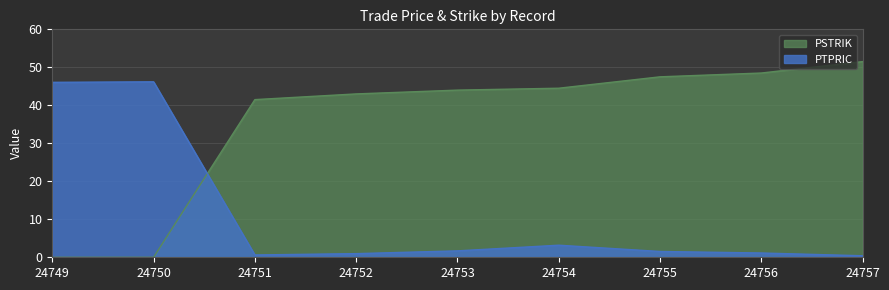

Does the chart have visible grid lines?

Yes